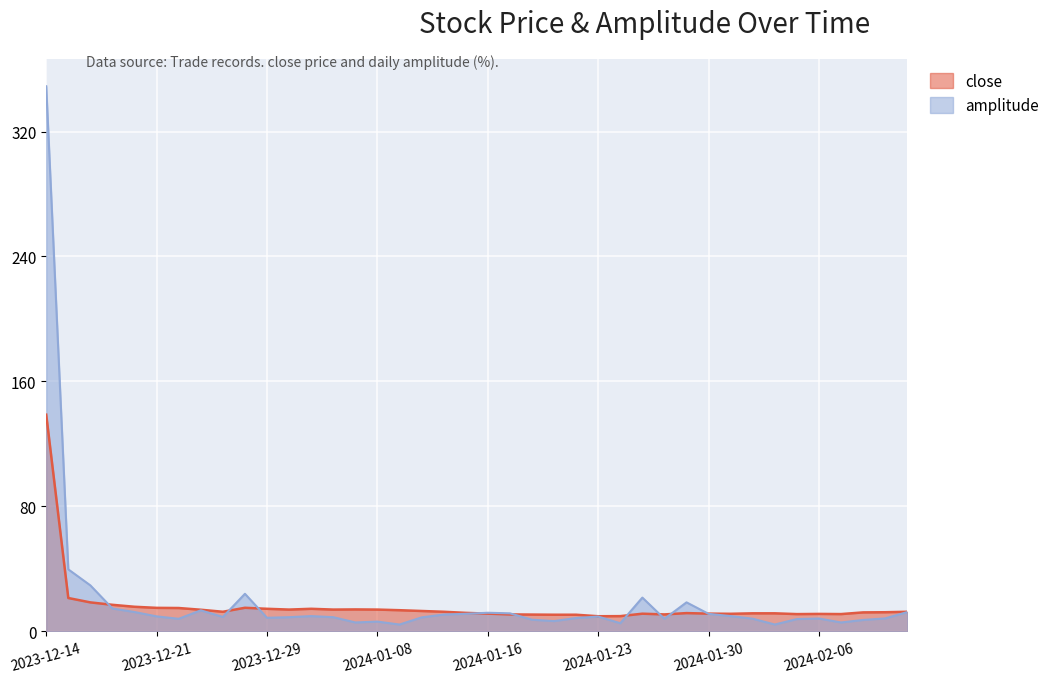

Where is close nearest to the value 74?

20231215